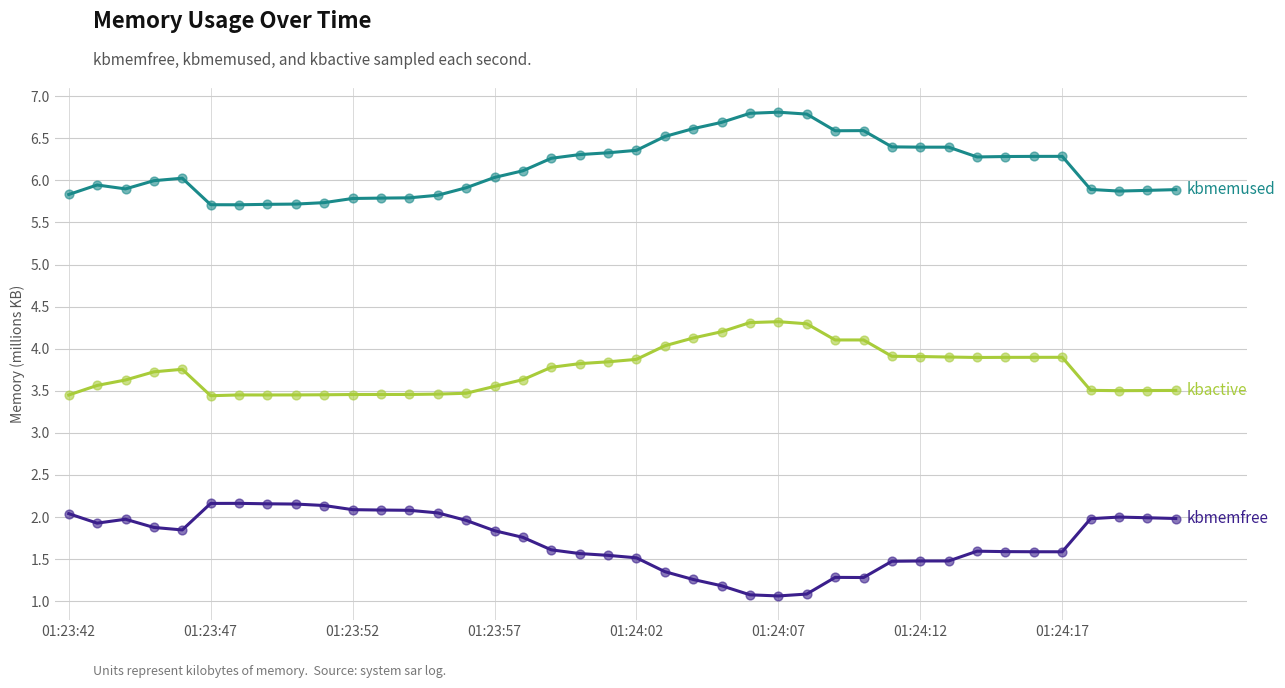

What is the greatest value displayed?

6.8